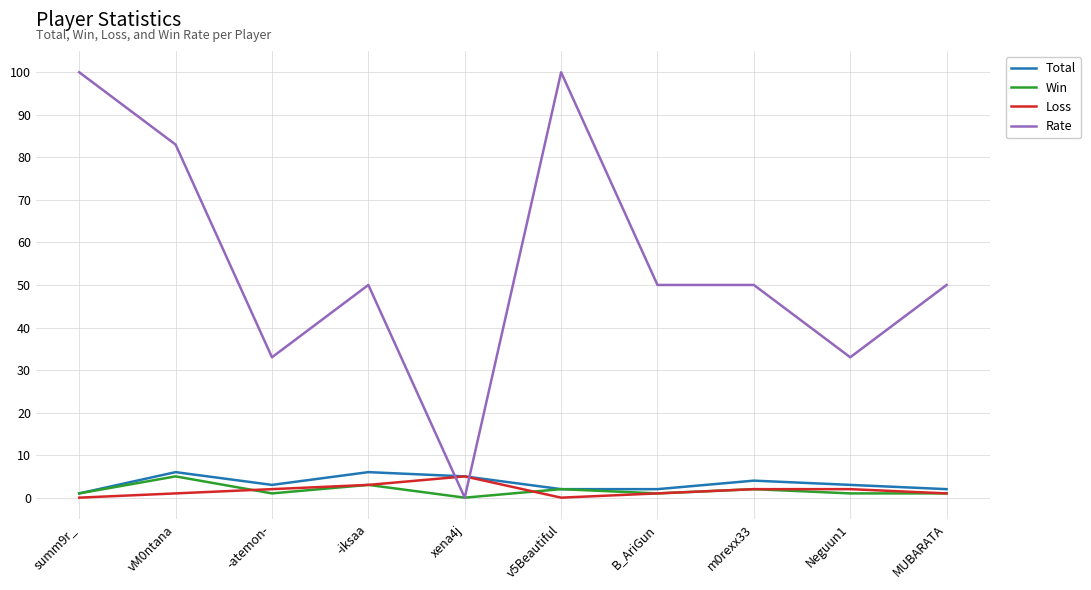

Reading left to right, extract all data points from this chart.

Total: summ9r_=1	vM0ntana=6	-atemon-=3	-iksaa=6	xena4j=5	v5Beautiful=2	B_AriGun=2	m0rexx33=4	Neguun1=3	MUBARATA=2
Win: summ9r_=1	vM0ntana=5	-atemon-=1	-iksaa=3	xena4j=0	v5Beautiful=2	B_AriGun=1	m0rexx33=2	Neguun1=1	MUBARATA=1
Loss: summ9r_=0	vM0ntana=1	-atemon-=2	-iksaa=3	xena4j=5	v5Beautiful=0	B_AriGun=1	m0rexx33=2	Neguun1=2	MUBARATA=1
Rate: summ9r_=100	vM0ntana=83	-atemon-=33	-iksaa=50	xena4j=0	v5Beautiful=100	B_AriGun=50	m0rexx33=50	Neguun1=33	MUBARATA=50